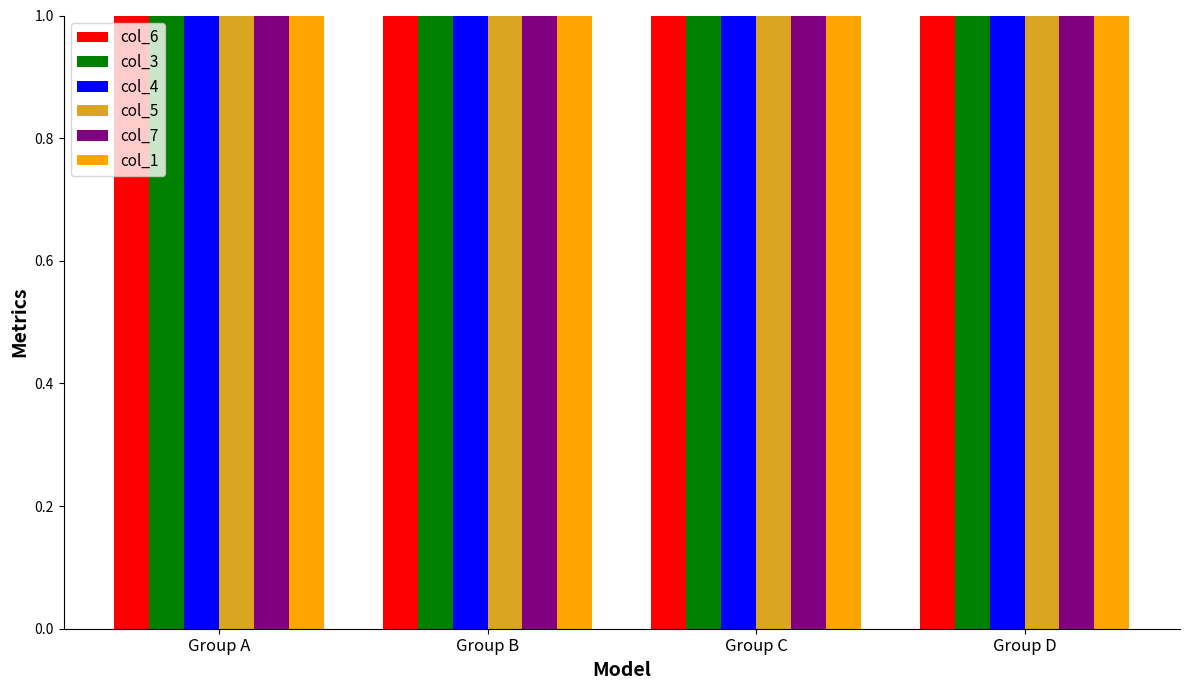

Reading left to right, transcribe all the data shown in this chart.

col_6: 4	4	5	5
col_3: 4	5	5	4
col_4: 3	4	5	5
col_5: 4	4	5	4
col_7: 5	5	5	5
col_1: 5	5	5	4